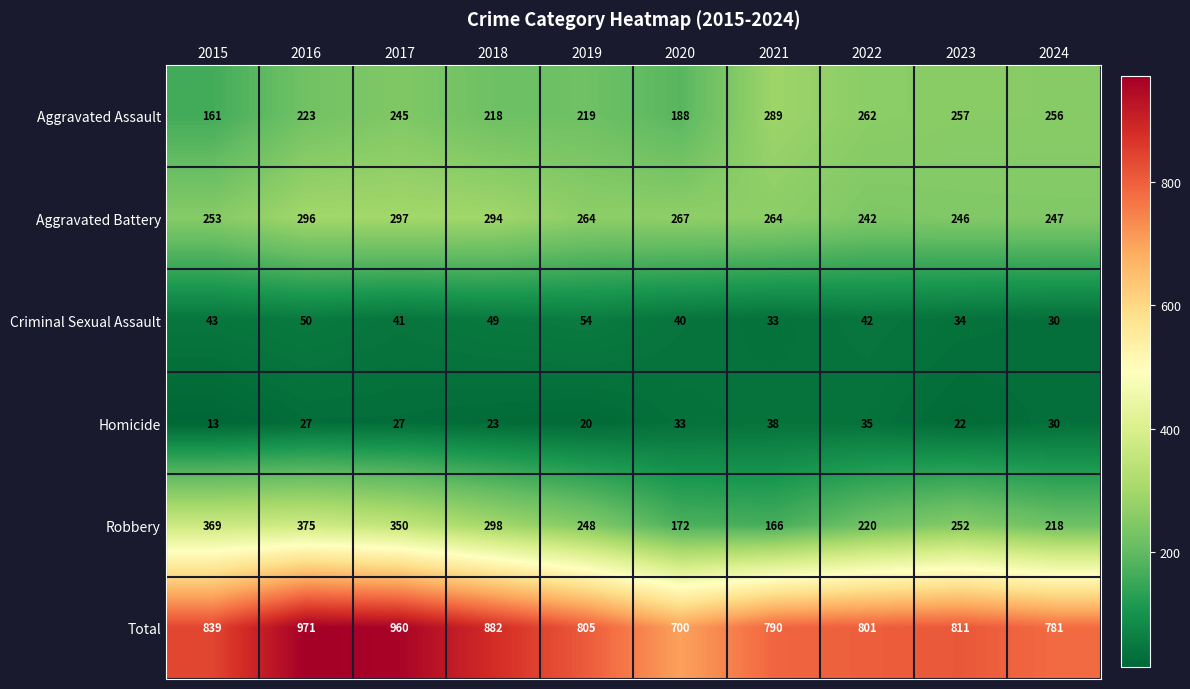

Rank the series by their maximum value, from highest to lowest.

Total, Robbery, Aggravated Battery, Aggravated Assault, Criminal Sexual Assault, Homicide